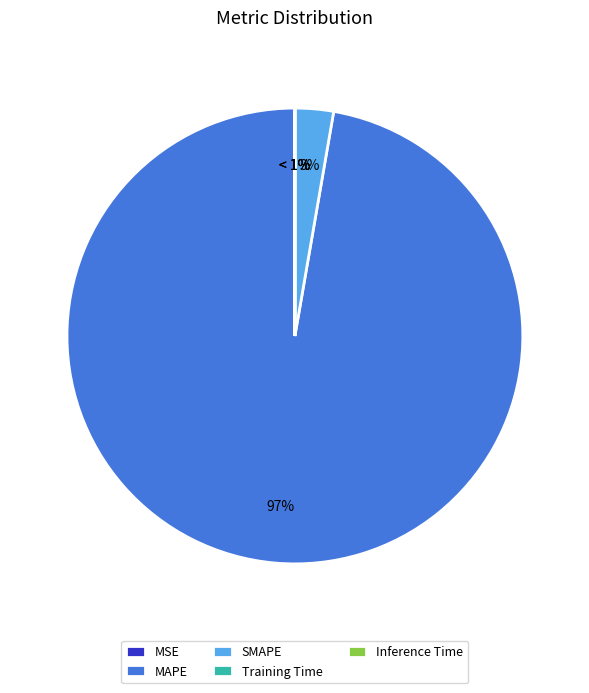

Is there any slice that represents more than half of the pie?

Yes